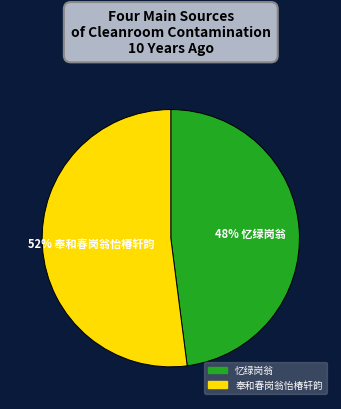

Which category accounts for the majority?

奉和春岗翁怡椿轩韵